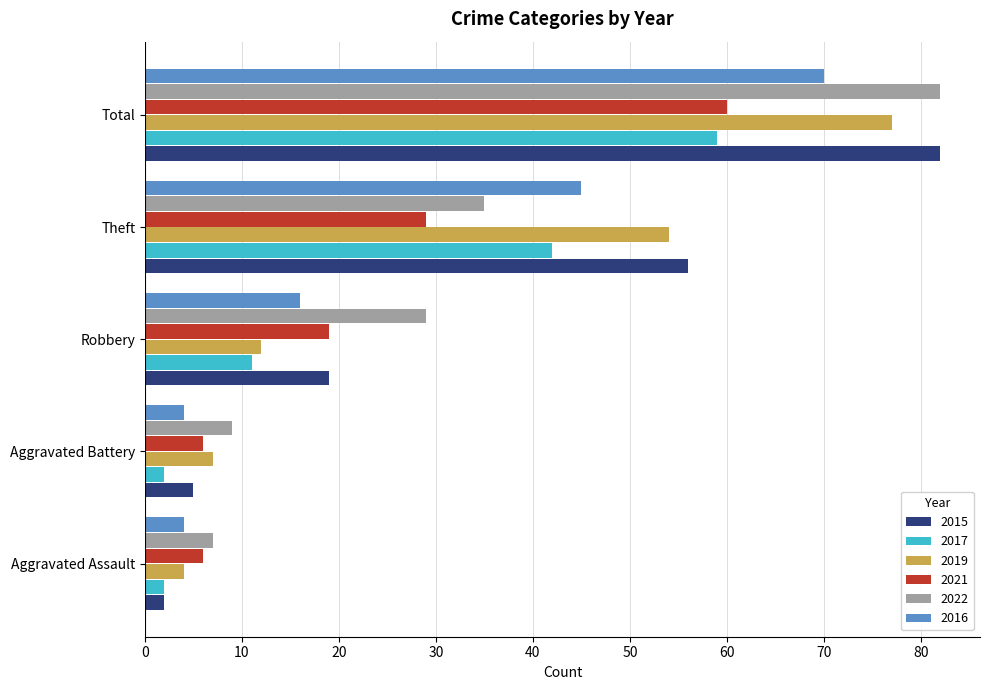

Is the value of 2019 at Theft greater than the value of 2021 at Total?

No